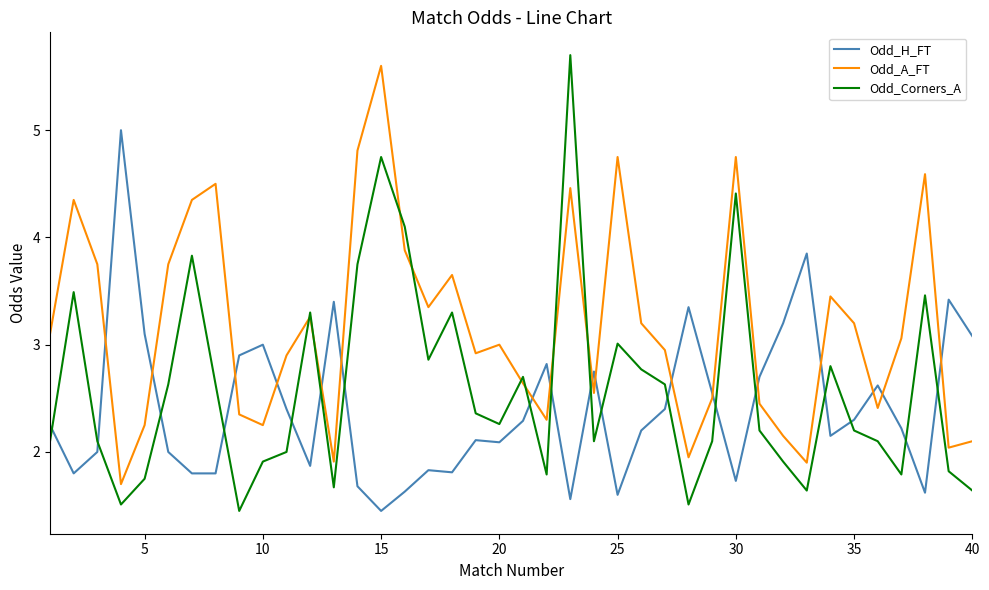

True or false: Odd_Corners_A and Odd_A_FT cross at least once.

True